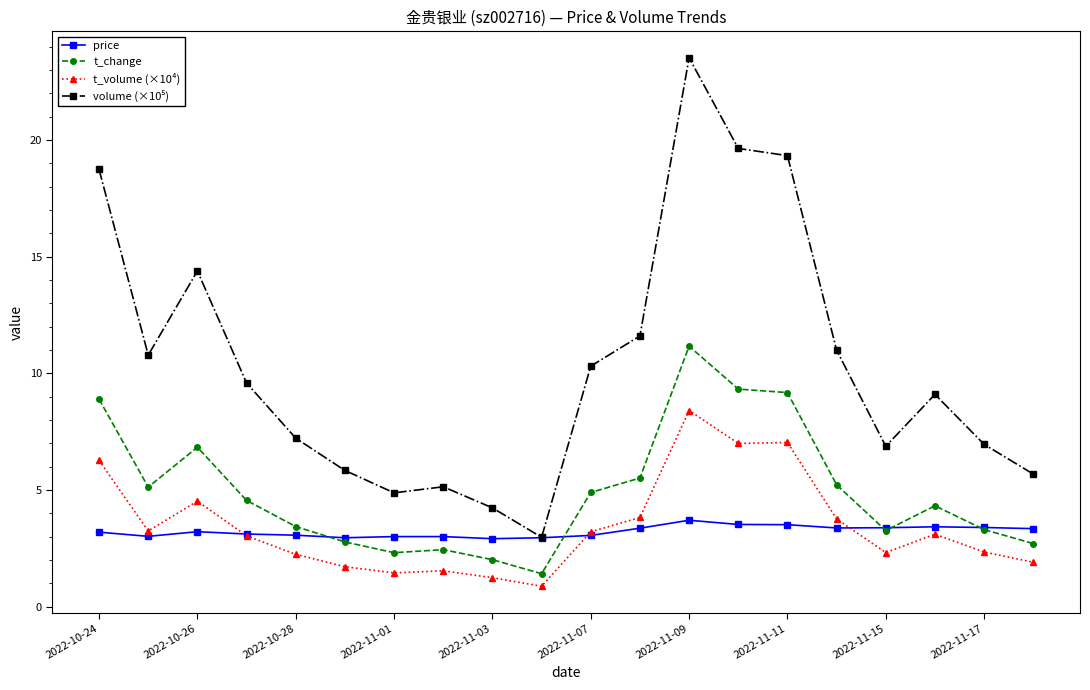

What is the value of the t_change point at the 9th from the left?

2.0